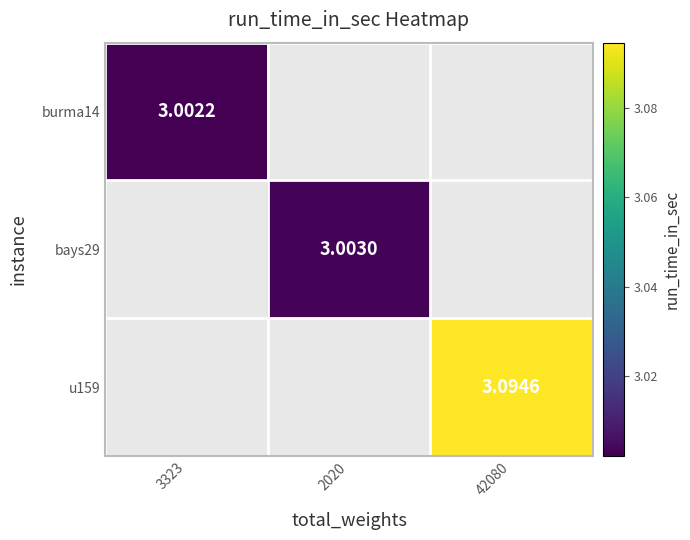

Is the value of bays29 at 2020 greater than the value of burma14 at 3323?

Yes